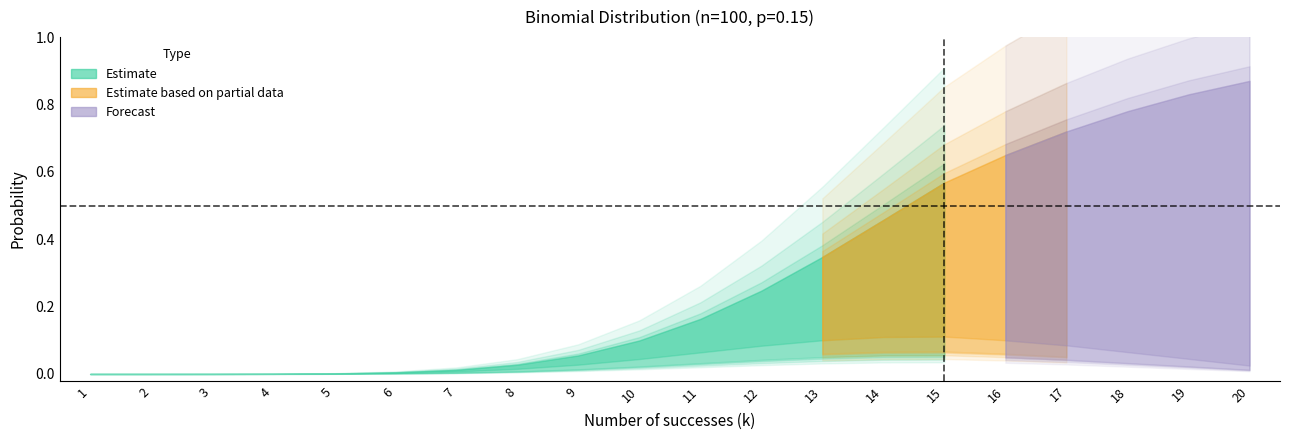

Is the value of PMF at 4 greater than the value of Cumul at 12?

No